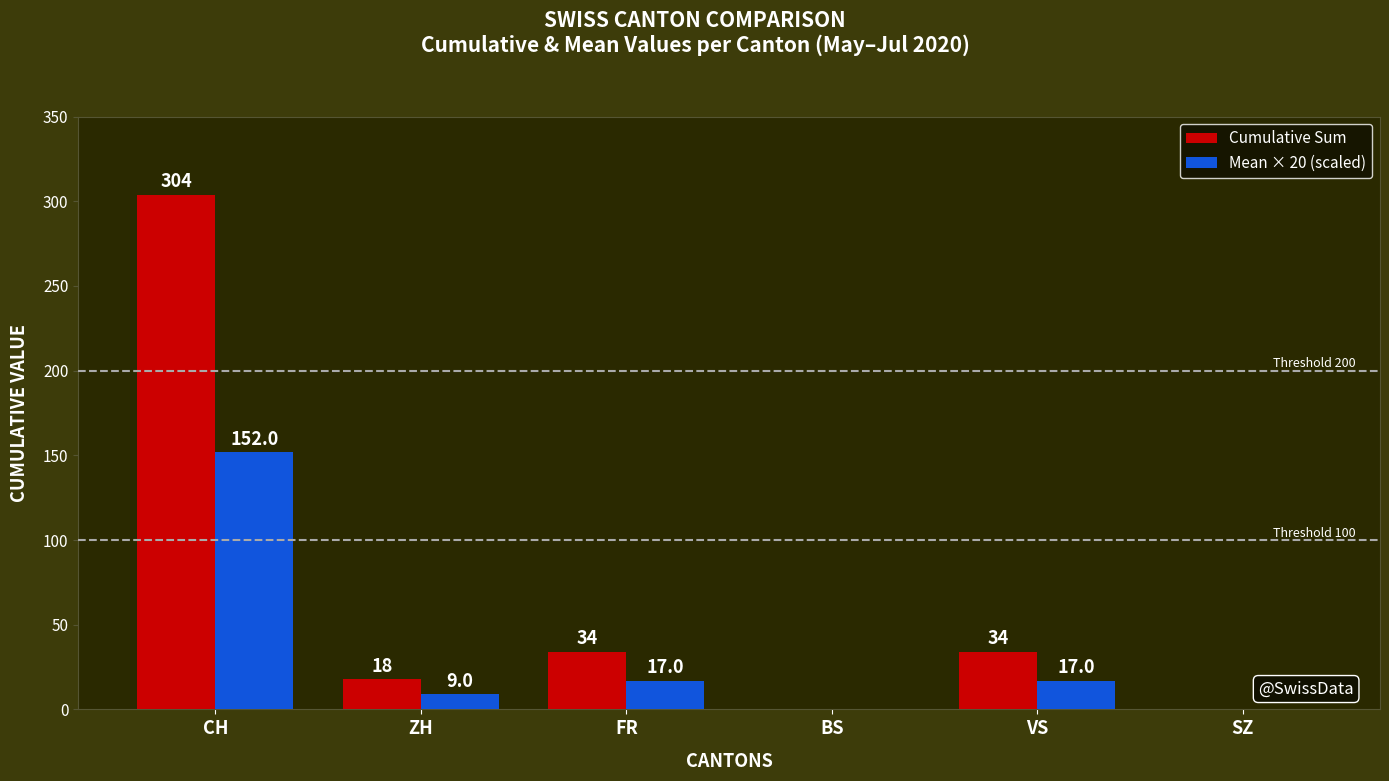

True or false: Cumulative Sum has a value of 0 at SZ.

True